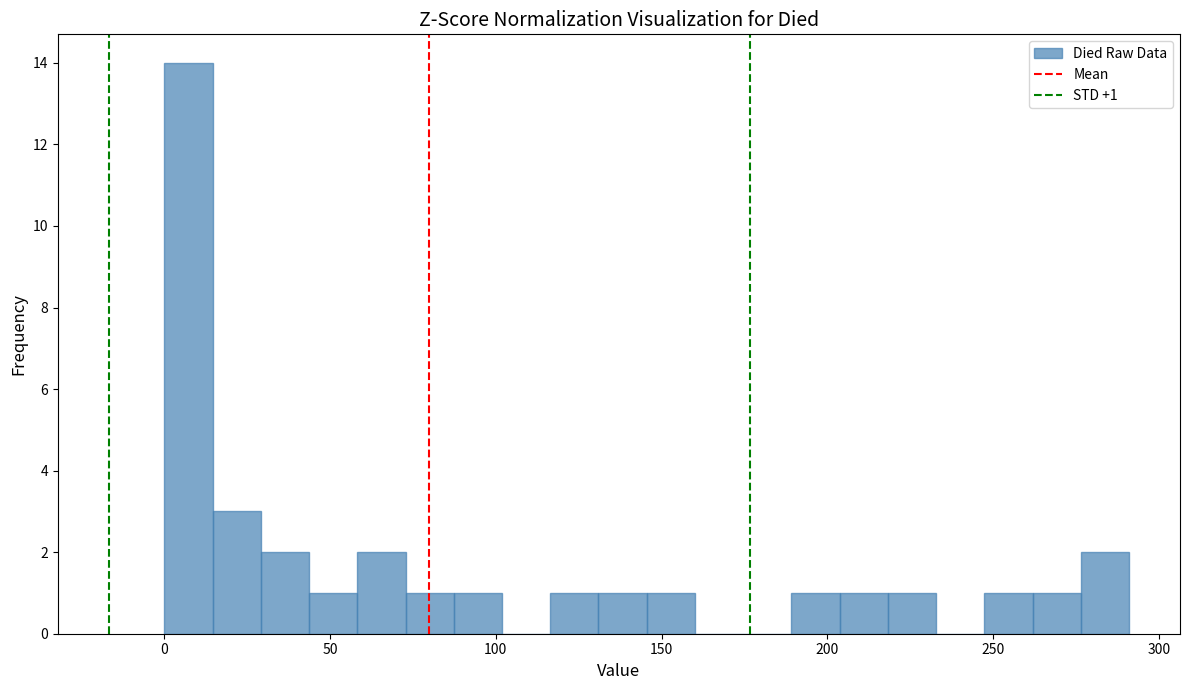

Read against the x-axis, roughly where is the centre of the tallest bar?

5